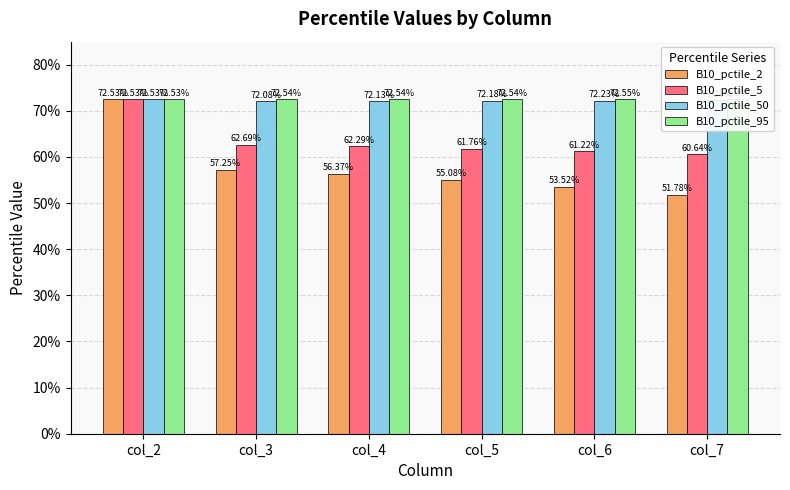

What is the minimum value shown in the chart?

0.5